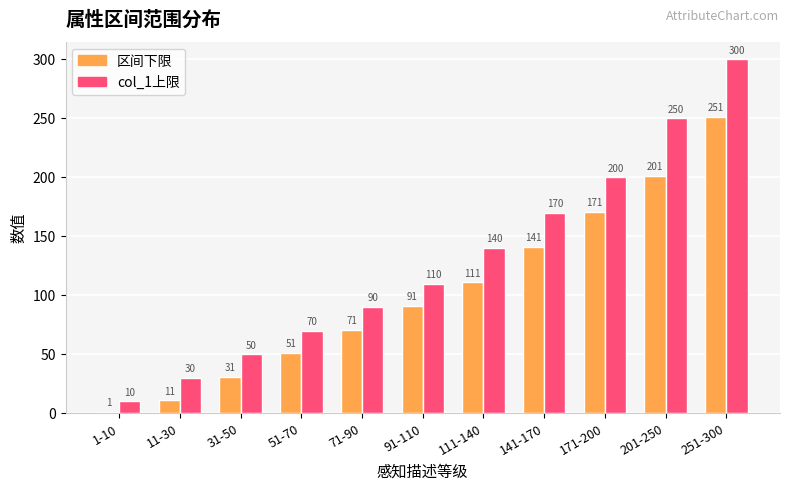

Reading left to right, what are all the values shown in this chart?

区间下限: 1-10=1	11-30=11	31-50=31	51-70=51	71-90=71	91-110=91	111-140=111	141-170=141	171-200=171	201-250=201	251-300=251
col_1上限: 1-10=10	11-30=30	31-50=50	51-70=70	71-90=90	91-110=110	111-140=140	141-170=170	171-200=200	201-250=250	251-300=300